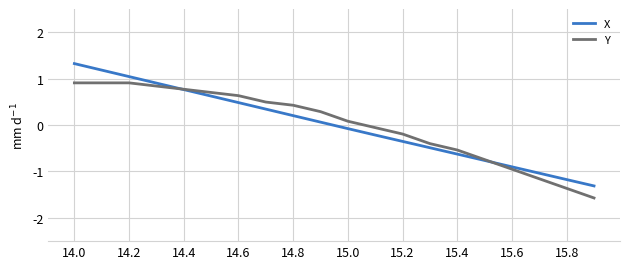

Reading left to right, what are all the values shown in this chart?

X: 1.3	1.2	1.0	0.9	0.8	0.6	0.5	0.3	0.2	0.1	-0.1	-0.2	-0.4	-0.5	-0.6	-0.8	-0.9	-1.0	-1.2	-1.3
Y: 0.9	0.9	0.9	0.8	0.8	0.7	0.6	0.5	0.4	0.3	0.1	-0.1	-0.2	-0.4	-0.5	-0.7	-1.0	-1.2	-1.4	-1.6